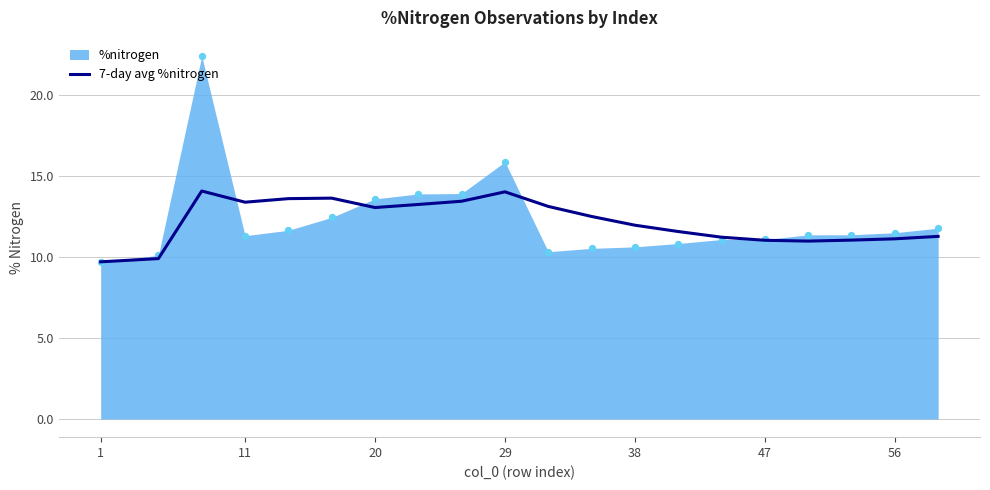

The value of 7-day avg %nitrogen at 11 is 13.4. True or false?

True